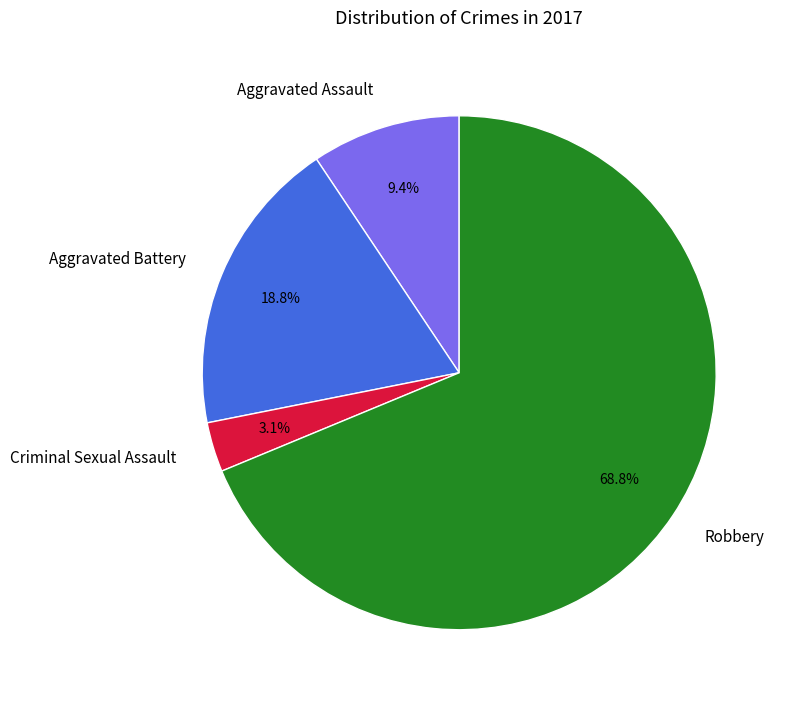

How many slices are in this pie chart?

4